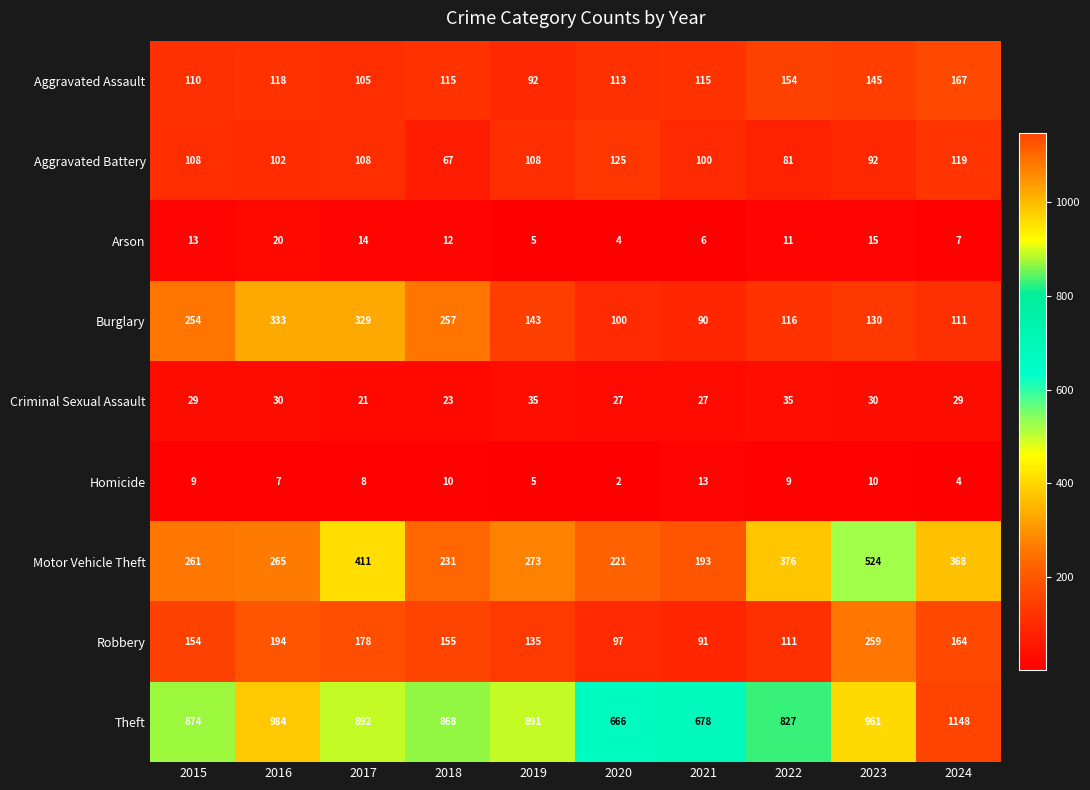

Which category has the lowest value across all series?

2020